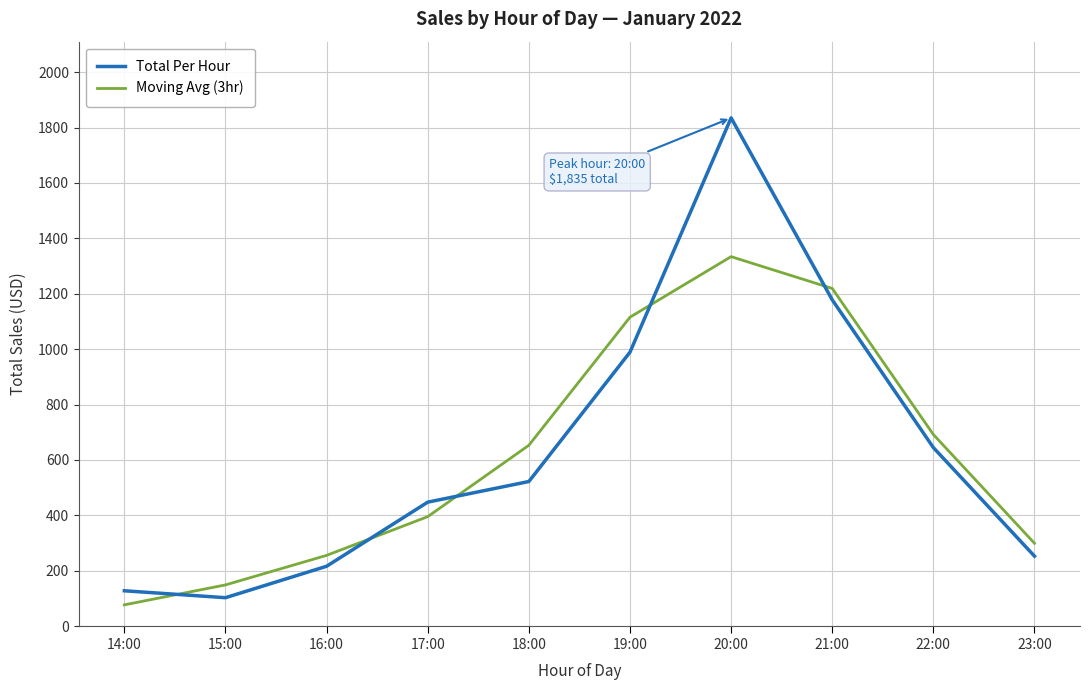

Is it true that Total Per Hour equals 989.0 at 19:00?

True